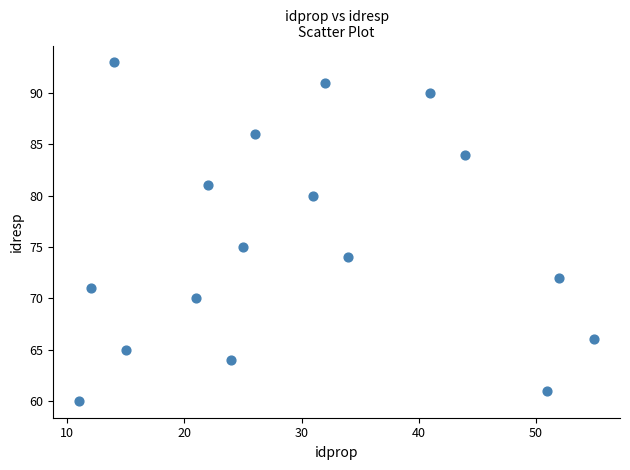

What Y value in the scatter plot is closest to 76?

75